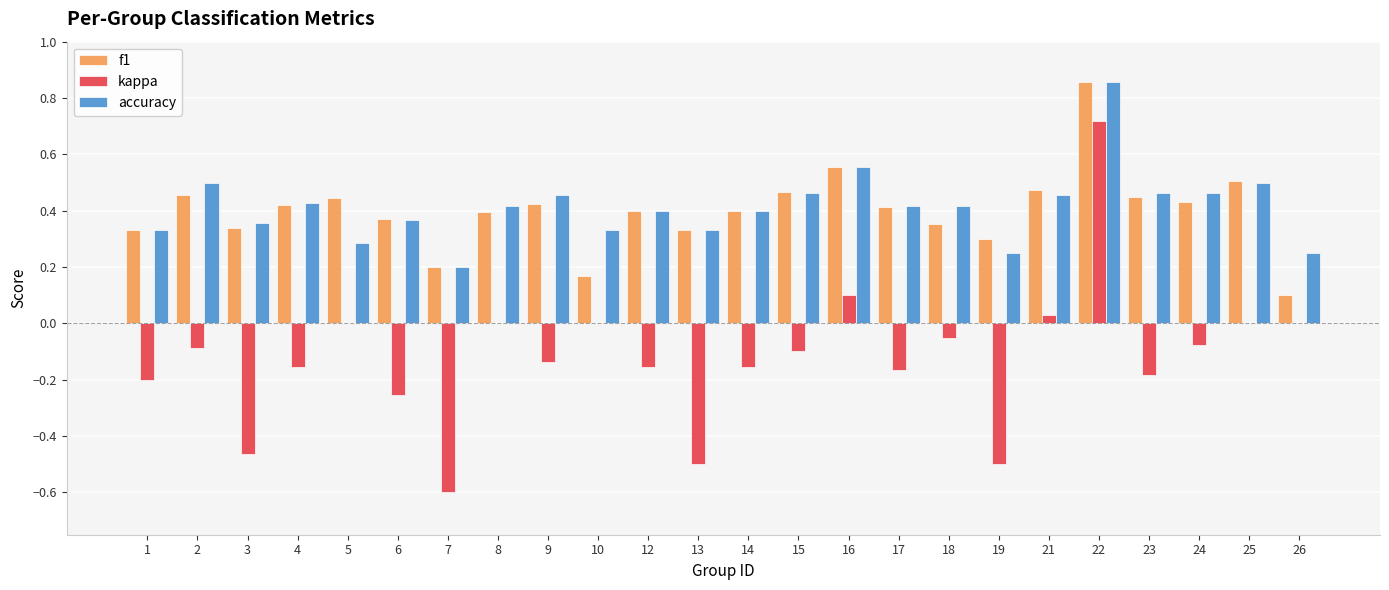

The kappa series shows 0.0 at 21. True or false?

True